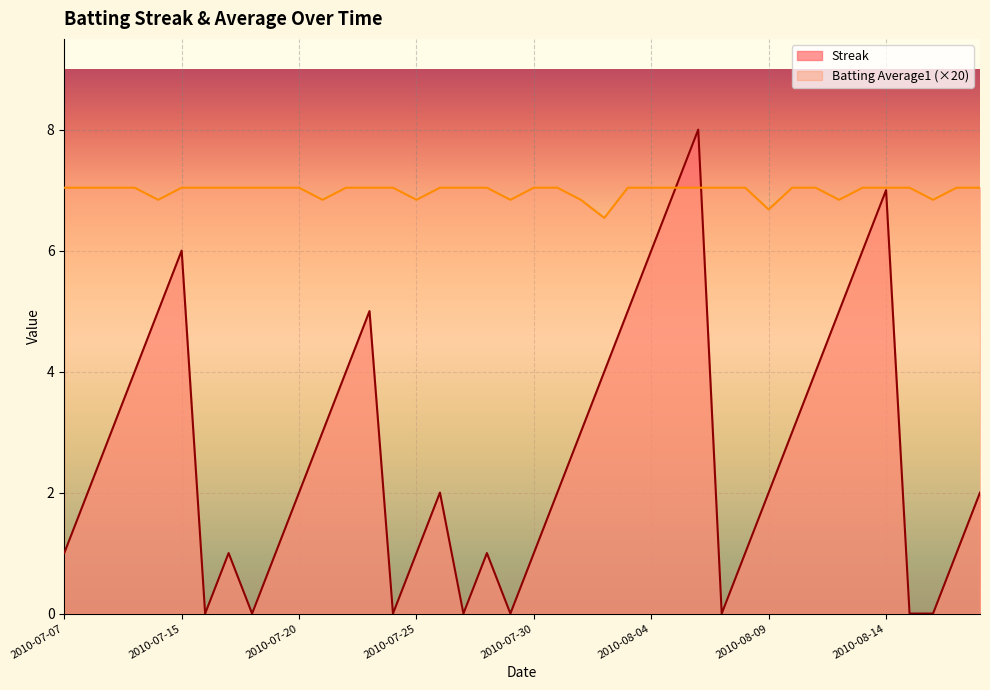

What is the difference between the maximum and minimum values in the Streak series?

8.0